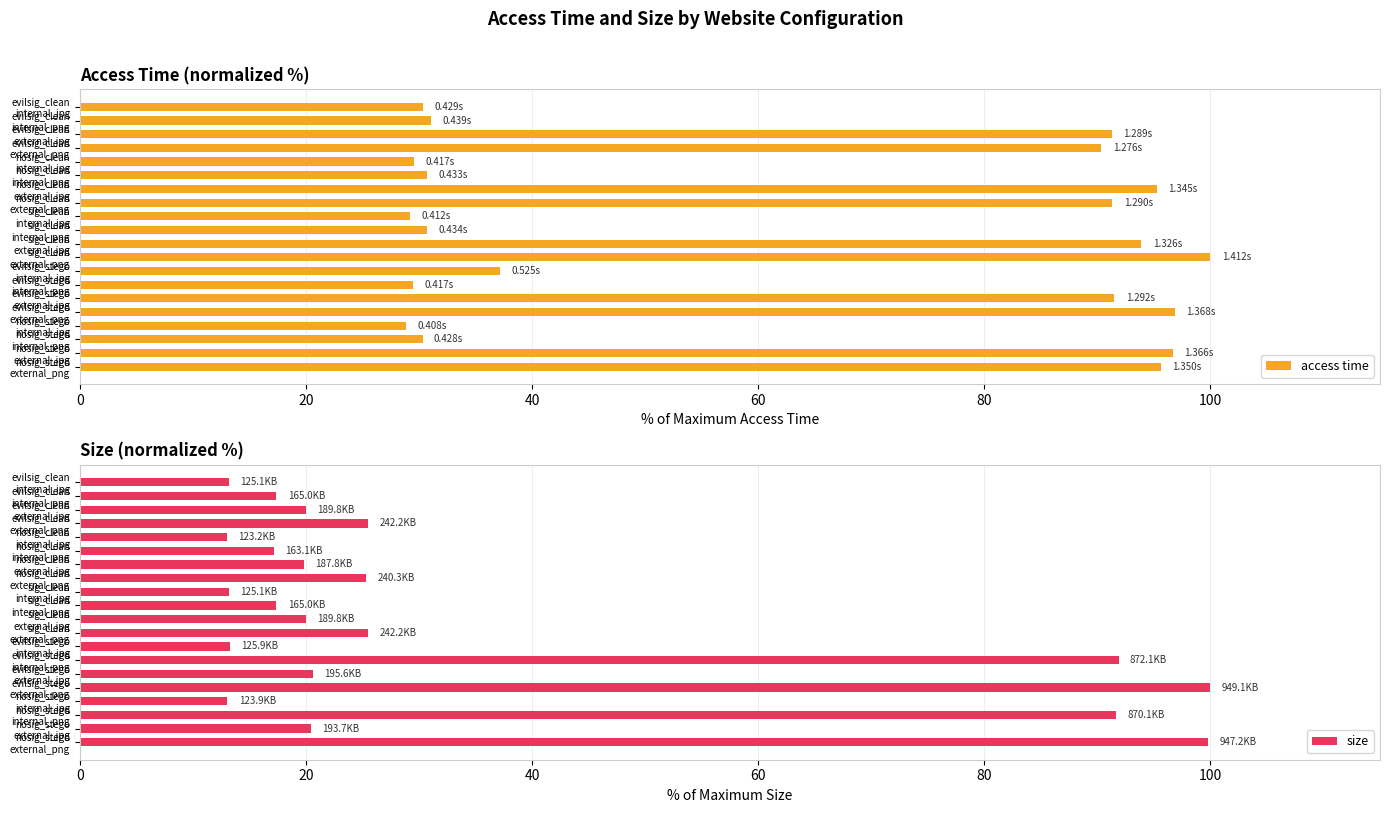

Reading right to left, extract all data points from this chart.

access time: 95.6	96.7	30.3	28.9	96.9	91.5	29.5	37.2	100.0	93.9	30.7	29.2	91.3	95.3	30.7	29.5	90.3	91.3	31.1	30.4
size: 99.8	20.4	91.7	13.1	100.0	20.6	91.9	13.3	25.5	20.0	17.4	13.2	25.3	19.8	17.2	13.0	25.5	20.0	17.4	13.2